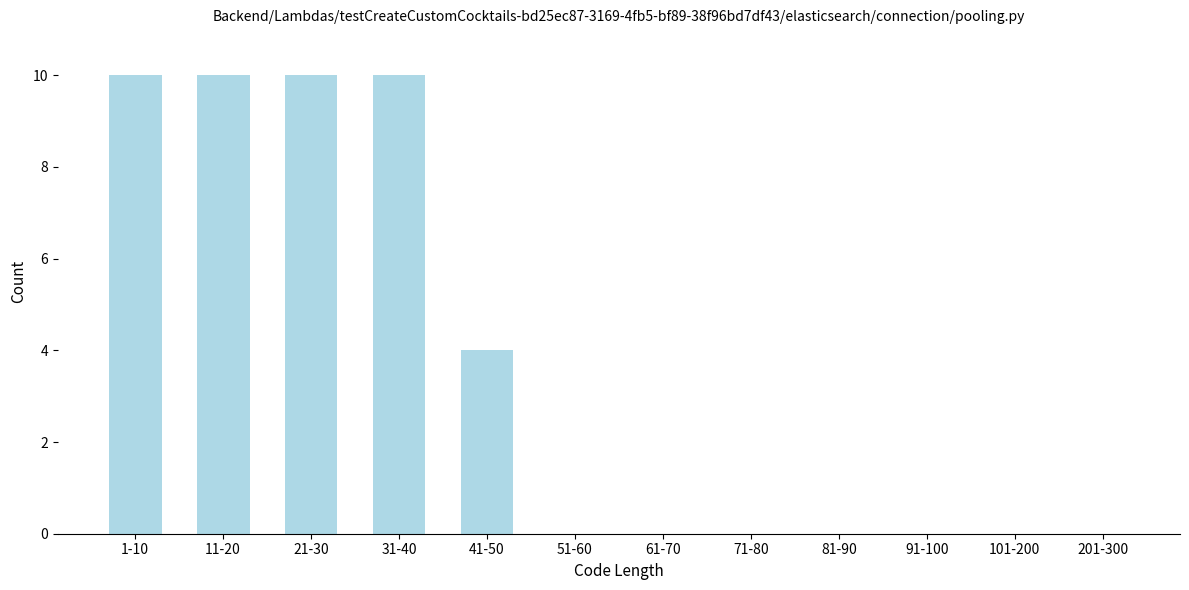

Reading left to right, list all the values displayed in this chart.

1-10=10	11-20=10	21-30=10	31-40=10	41-50=4	51-60=0	61-70=0	71-80=0	81-90=0	91-100=0	101-200=0	201-300=0